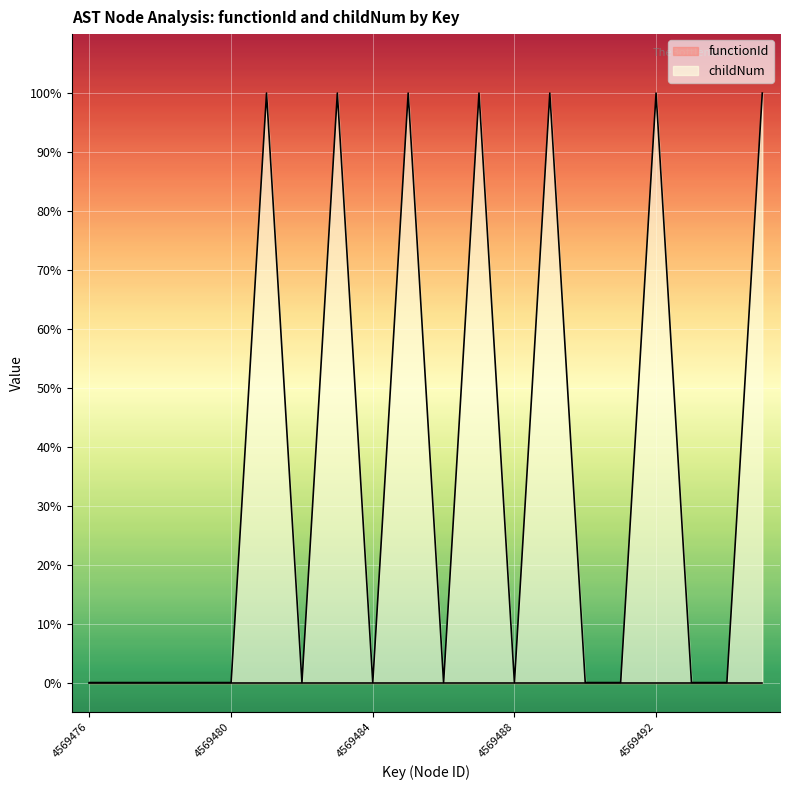

Reading left to right, list all the values displayed in this chart.

0.0	0.0	0.0	0.0	0.0	1.0	0.0	1.0	0.0	1.0	0.0	1.0	0.0	1.0	0.0	0.0	1.0	0.0	0.0	1.0